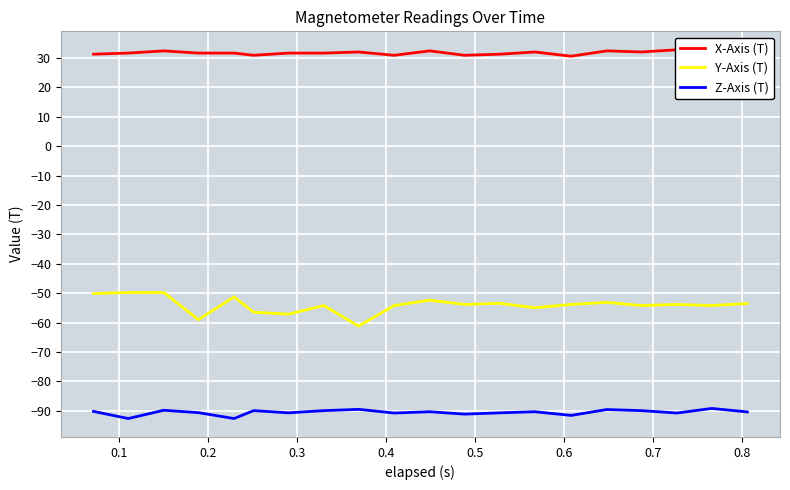

How many interior local peaks does the Z-Axis (T) series have?

7